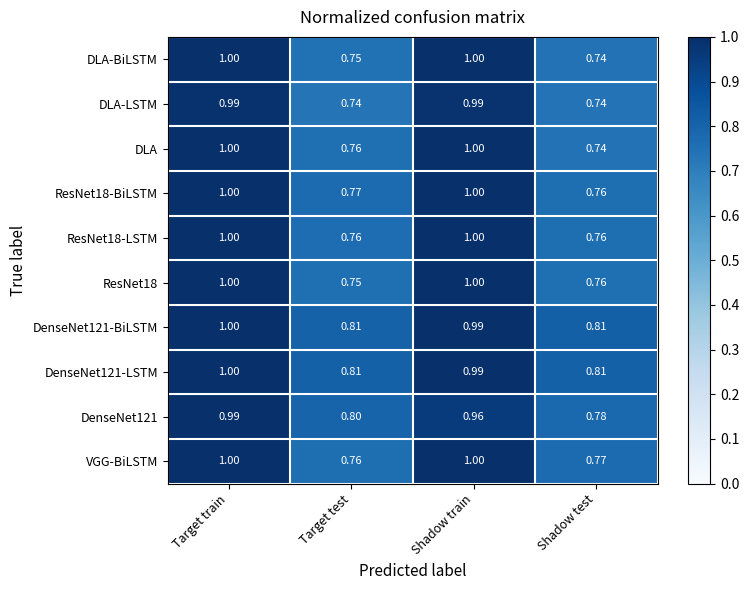

Where is ResNet18 nearest to the value 0?

Target test